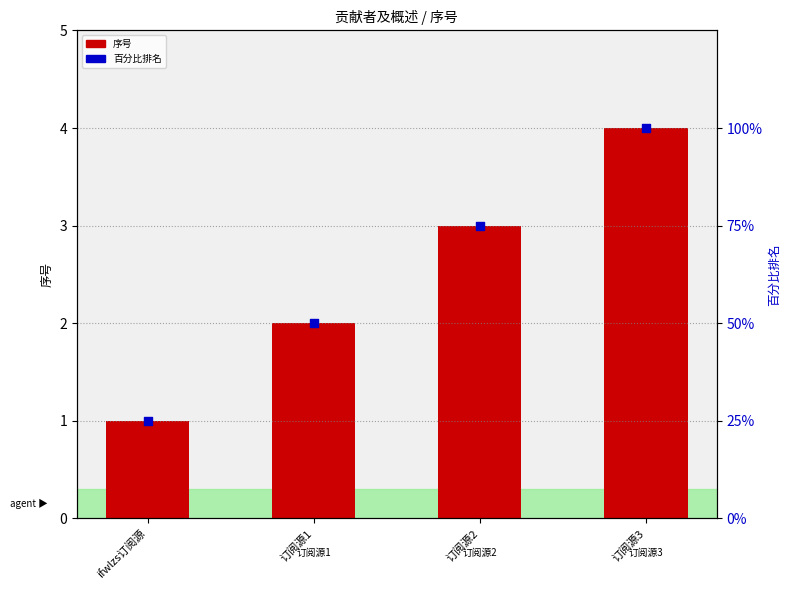

What are all the series names shown in the legend?

序号, 百分比排名